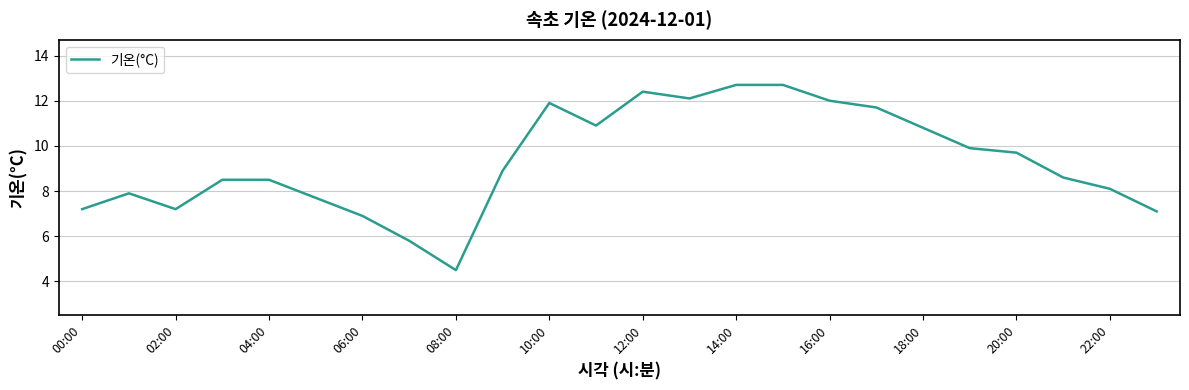

What is the maximum value shown in the chart?

12.7